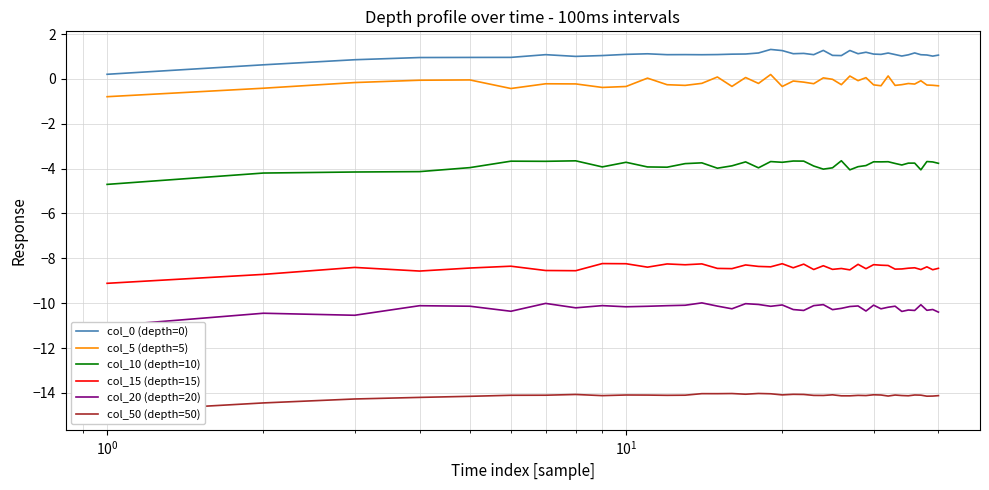

How many lines are shown in the chart?

6